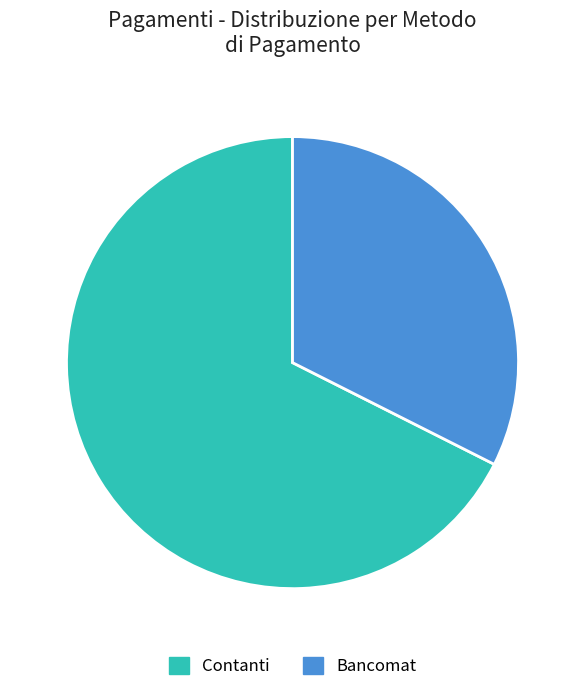

Which category has the smallest portion of the pie?

Bancomat